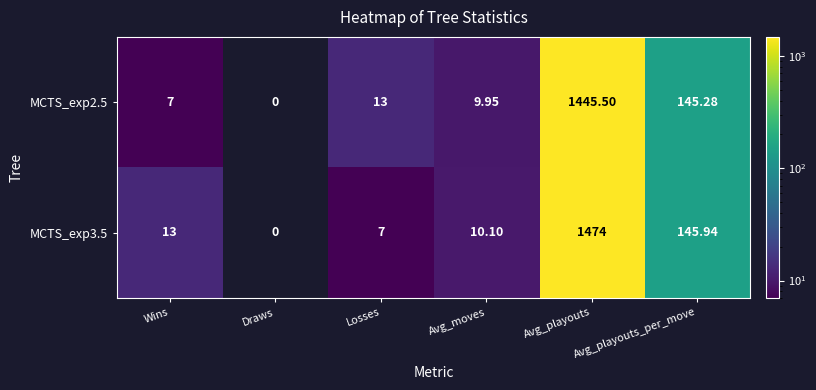

Is the value of MCTS_exp3.5 at Avg_playouts_per_move greater than the value of MCTS_exp2.5 at Avg_playouts_per_move?

Yes